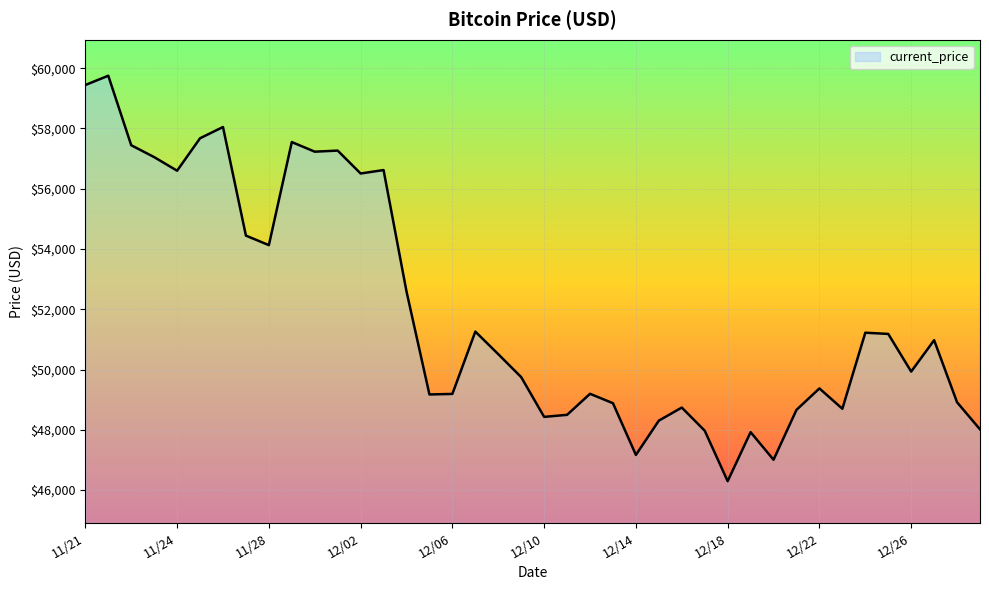

What is the greatest value displayed?

59749